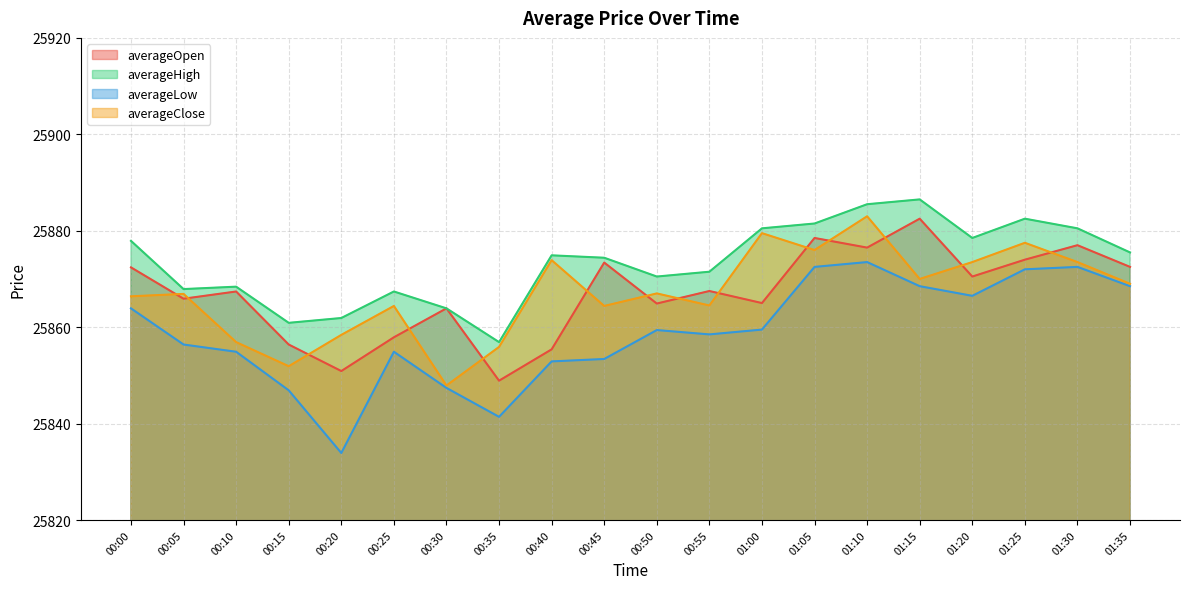

What is the difference between the highest and lowest values at 00:25?

12.5